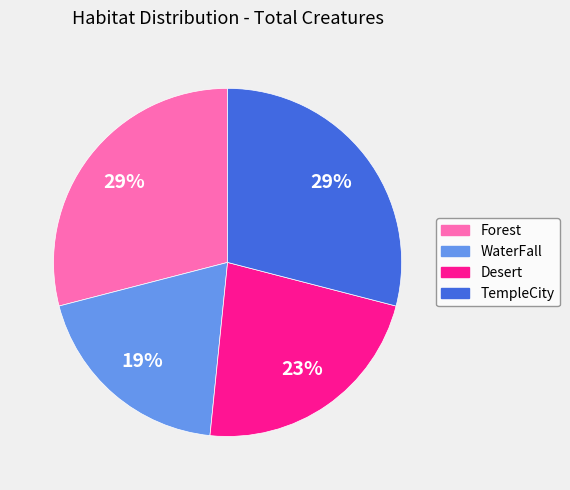

To the nearest percent, what is the difference between the Forest and WaterFall slice percentages?

10%